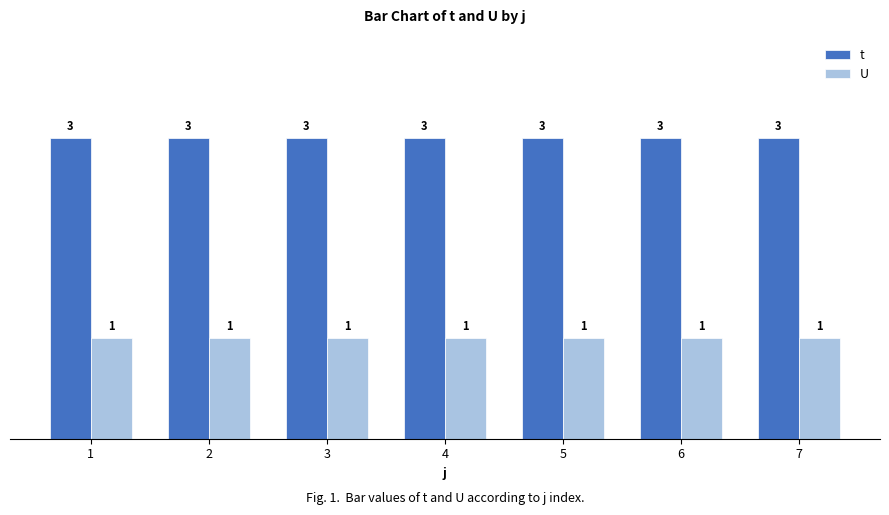

The t series shows 5 at 1. True or false?

False